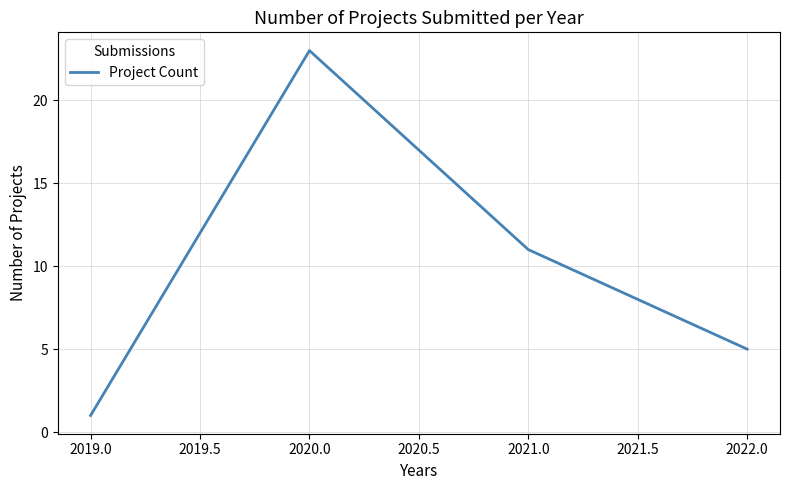

Does the chart display data point markers on the line(s)?

No